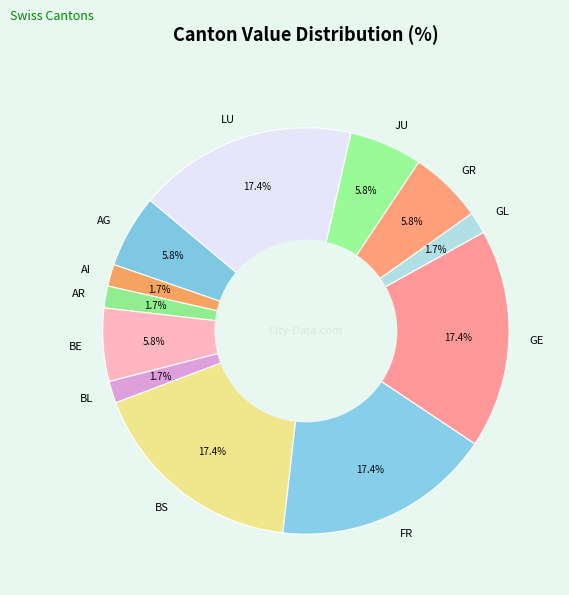

The GL slice represents 15% of the pie. True or false?

False